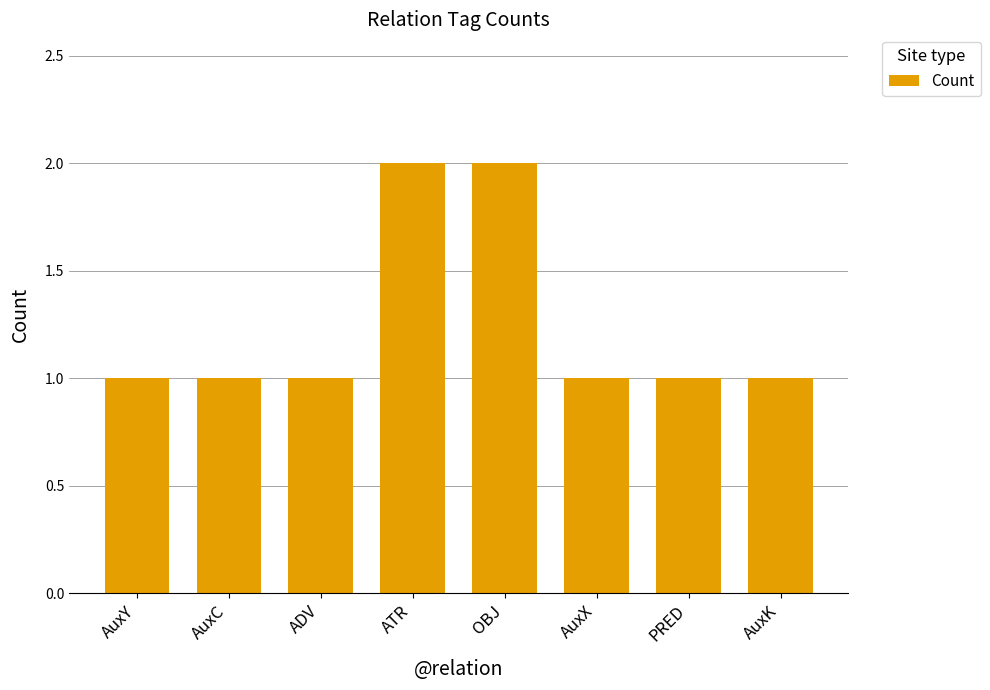

What is the value of the 1st bar from the left?

1